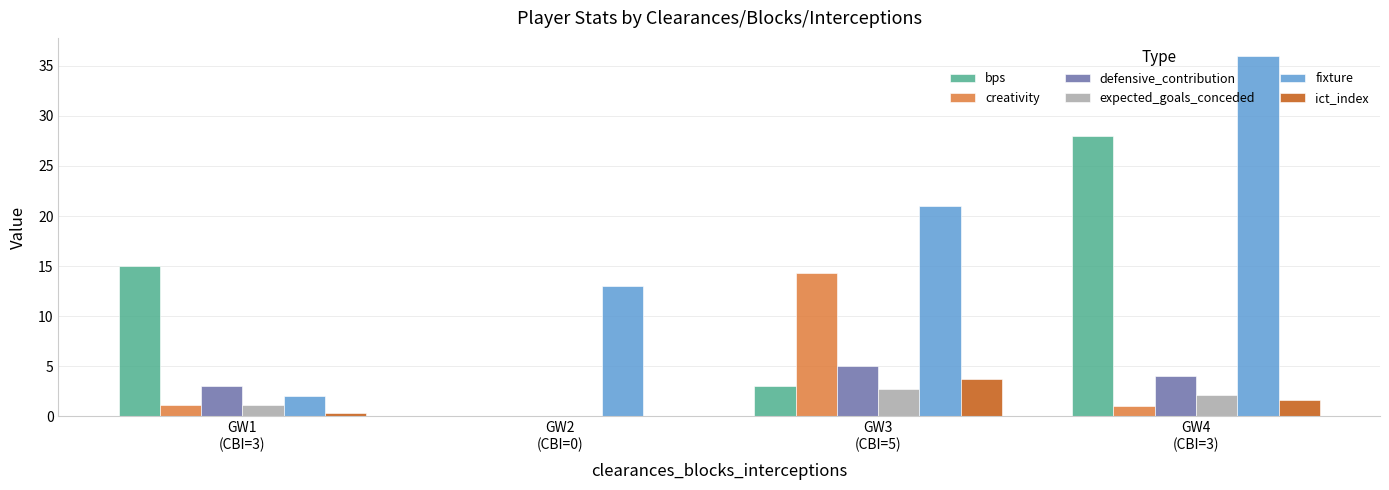

What is the sum of all expected_goals_conceded values?

5.9